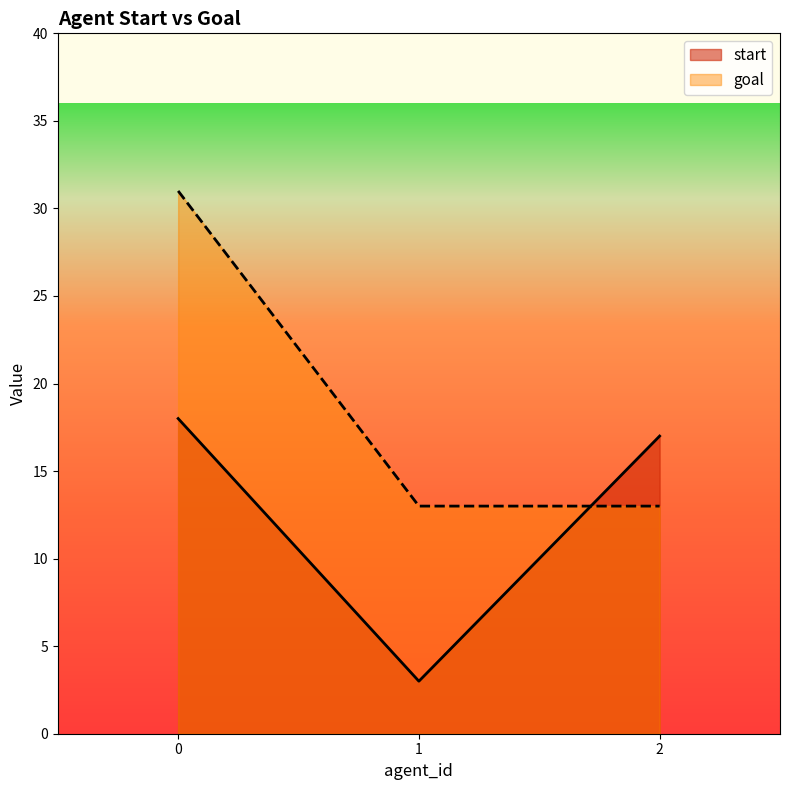

Rank the categories by goal value from lowest to highest.

1, 2, 0